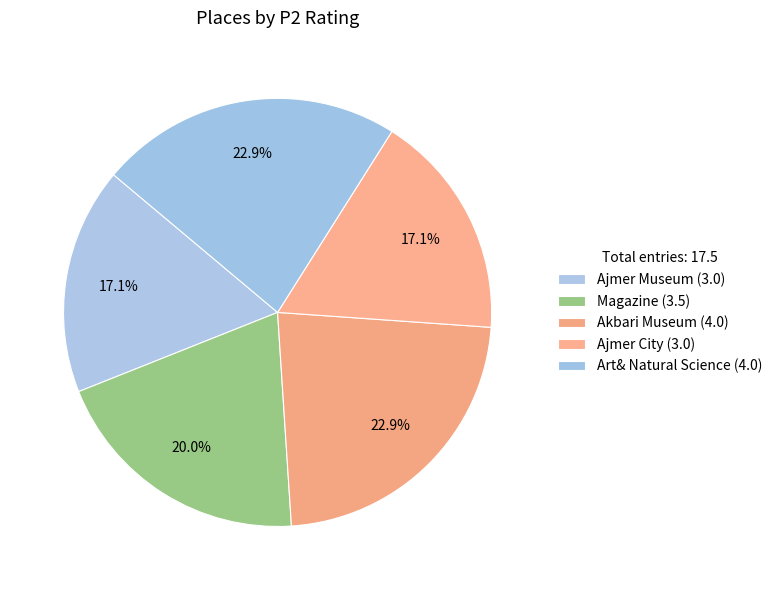

How many segments does this pie chart have?

5